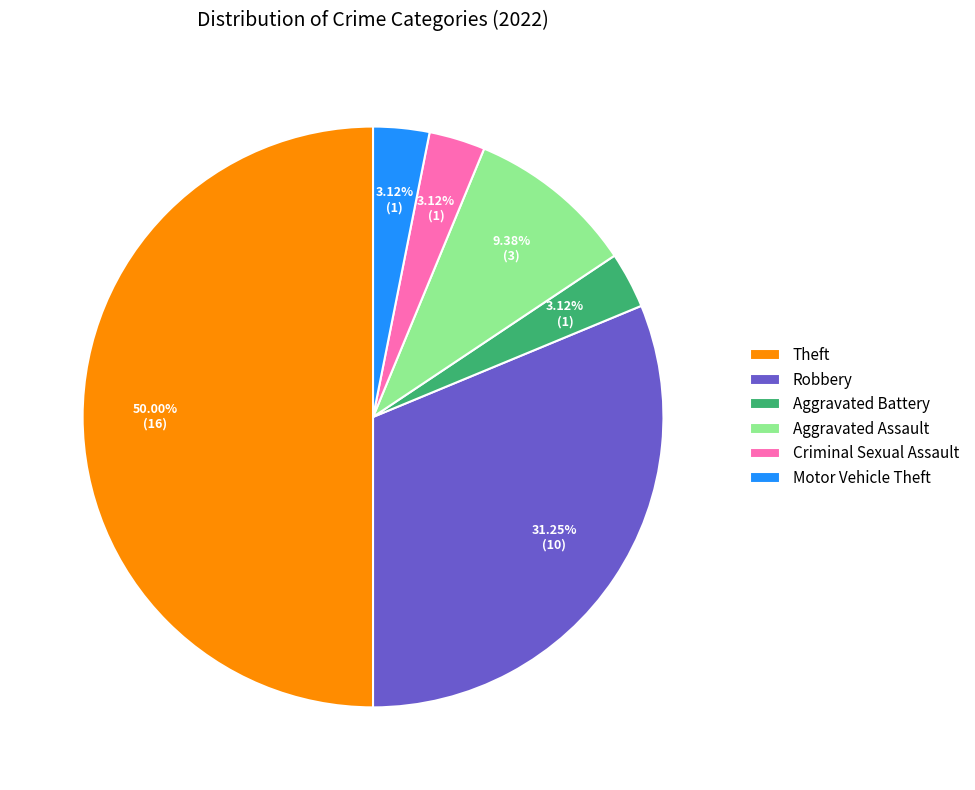

To the nearest percent, what percentage of the pie is Criminal Sexual Assault?

3%